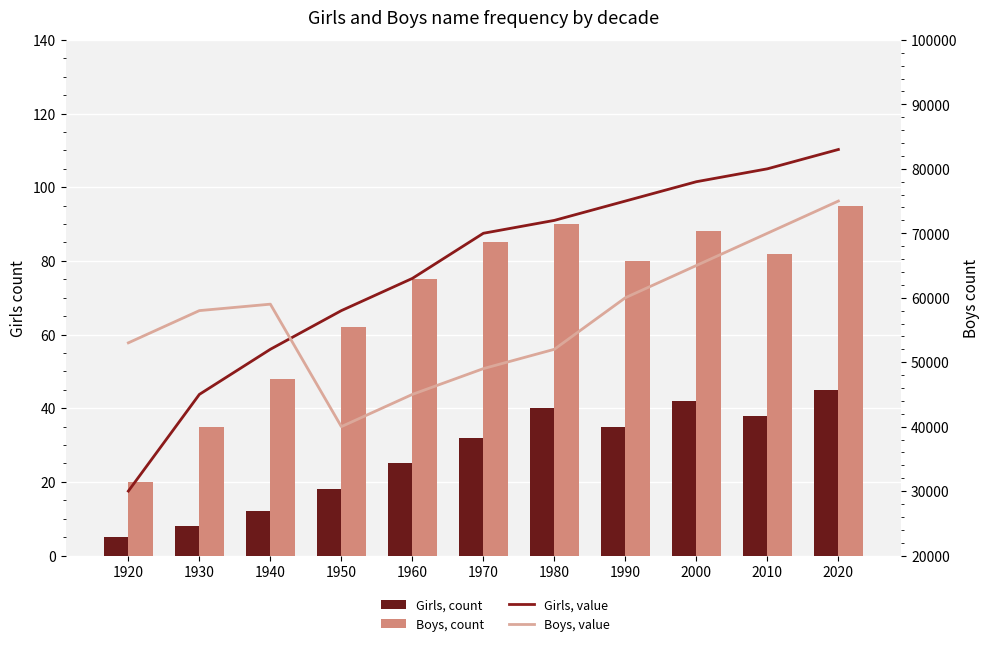

At which label does Girls, count first exceed 32?

1980